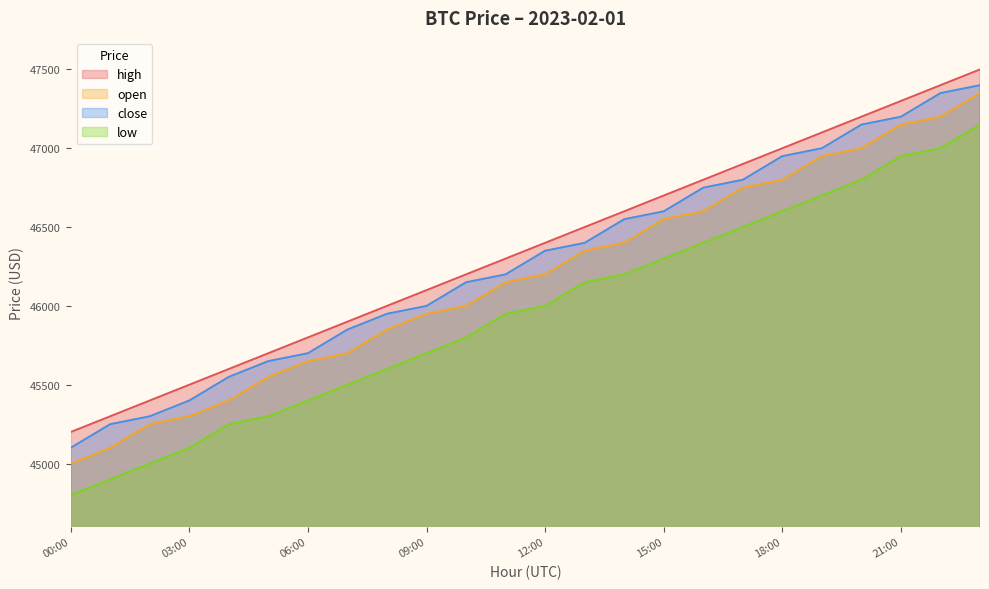

Reading right to left, what are all the values shown in this chart?

open: 23:00=47350	22:00=47200	21:00=47150	20:00=47000	19:00=46950	18:00=46800	17:00=46750	16:00=46600	15:00=46550	14:00=46400	13:00=46350	12:00=46200	11:00=46150	10:00=46000	09:00=45950	08:00=45850	07:00=45700	06:00=45650	05:00=45550	04:00=45400	03:00=45300	02:00=45250	01:00=45100	00:00=45000
high: 23:00=47500	22:00=47400	21:00=47300	20:00=47200	19:00=47100	18:00=47000	17:00=46900	16:00=46800	15:00=46700	14:00=46600	13:00=46500	12:00=46400	11:00=46300	10:00=46200	09:00=46100	08:00=46000	07:00=45900	06:00=45800	05:00=45700	04:00=45600	03:00=45500	02:00=45400	01:00=45300	00:00=45200
low: 23:00=47150	22:00=47000	21:00=46950	20:00=46800	19:00=46700	18:00=46600	17:00=46500	16:00=46400	15:00=46300	14:00=46200	13:00=46150	12:00=46000	11:00=45950	10:00=45800	09:00=45700	08:00=45600	07:00=45500	06:00=45400	05:00=45300	04:00=45250	03:00=45100	02:00=45000	01:00=44900	00:00=44800
close: 23:00=47400	22:00=47350	21:00=47200	20:00=47150	19:00=47000	18:00=46950	17:00=46800	16:00=46750	15:00=46600	14:00=46550	13:00=46400	12:00=46350	11:00=46200	10:00=46150	09:00=46000	08:00=45950	07:00=45850	06:00=45700	05:00=45650	04:00=45550	03:00=45400	02:00=45300	01:00=45250	00:00=45100